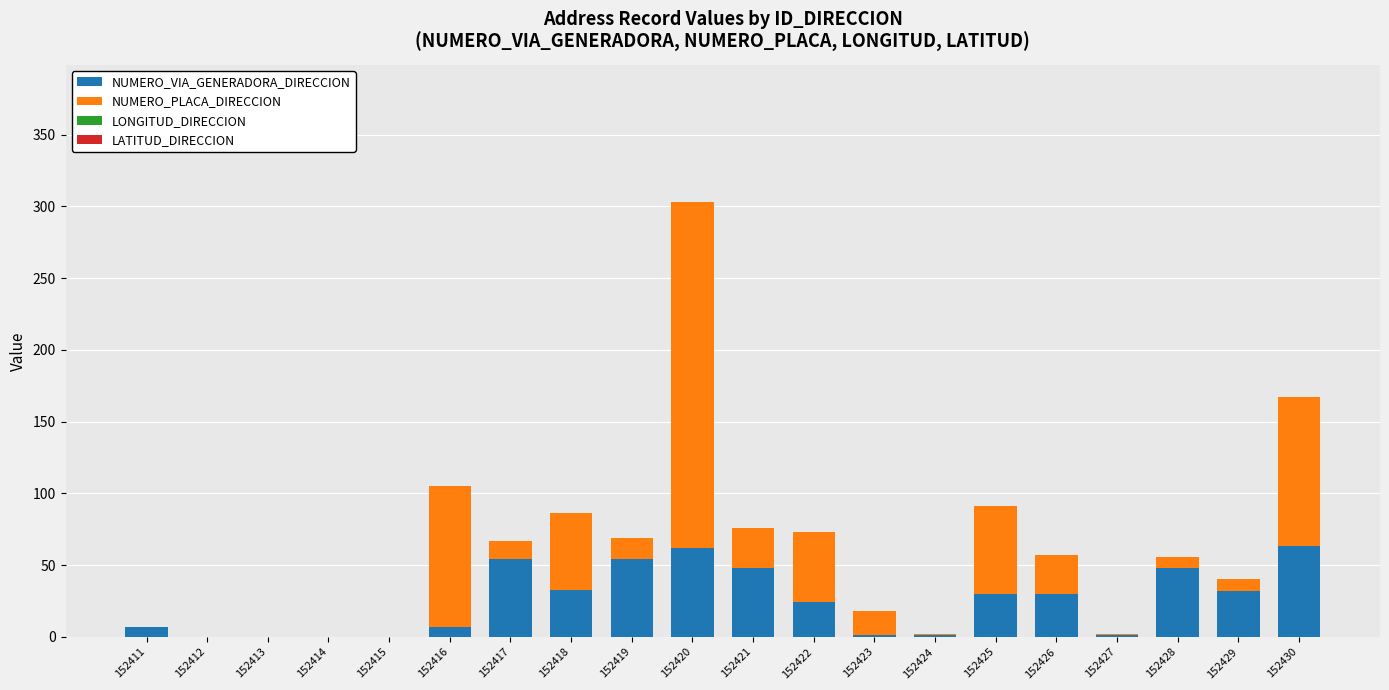

How many categories are shown in the chart?

20